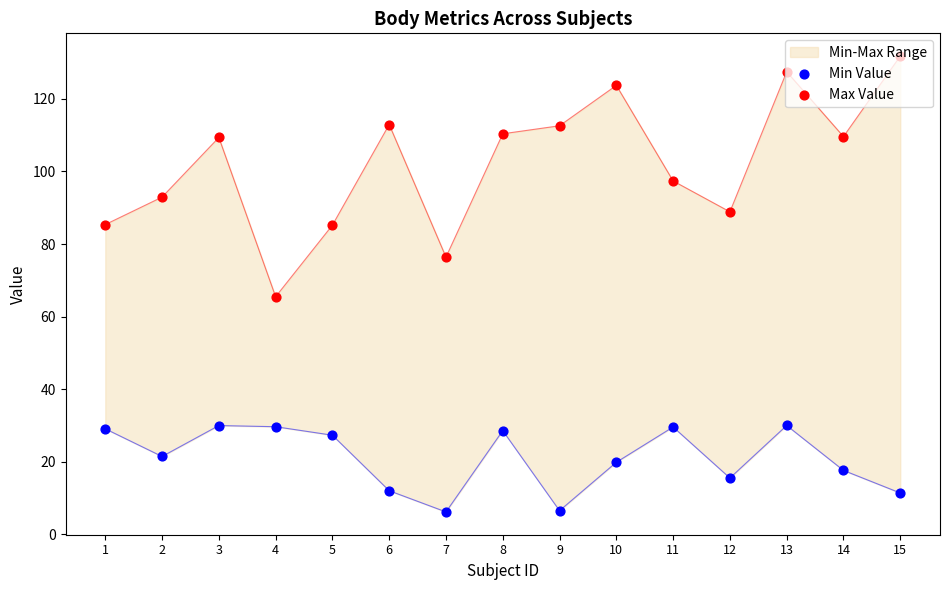

What is the total value across all series at 9?

119.1